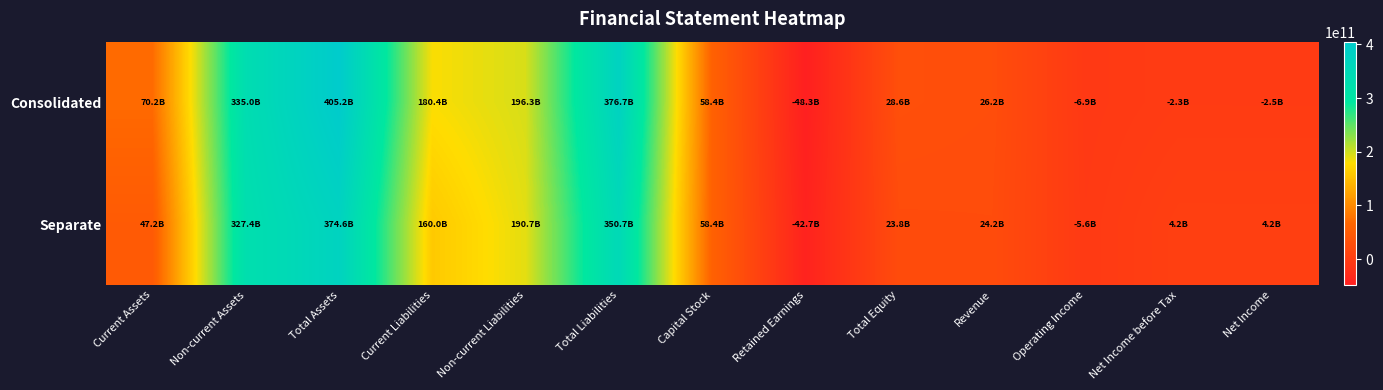

Which label corresponds to the smallest value in the chart?

Retained Earnings